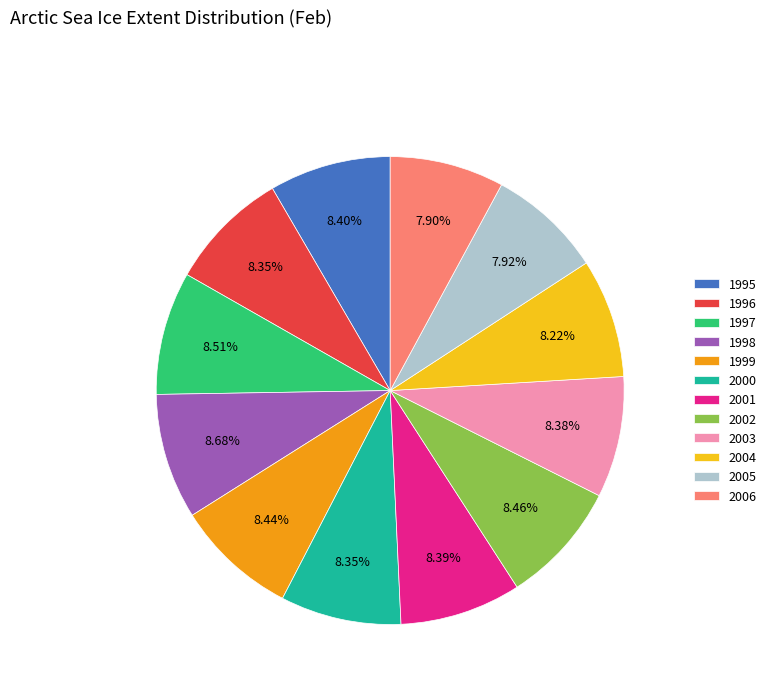

How many slices are in this pie chart?

12